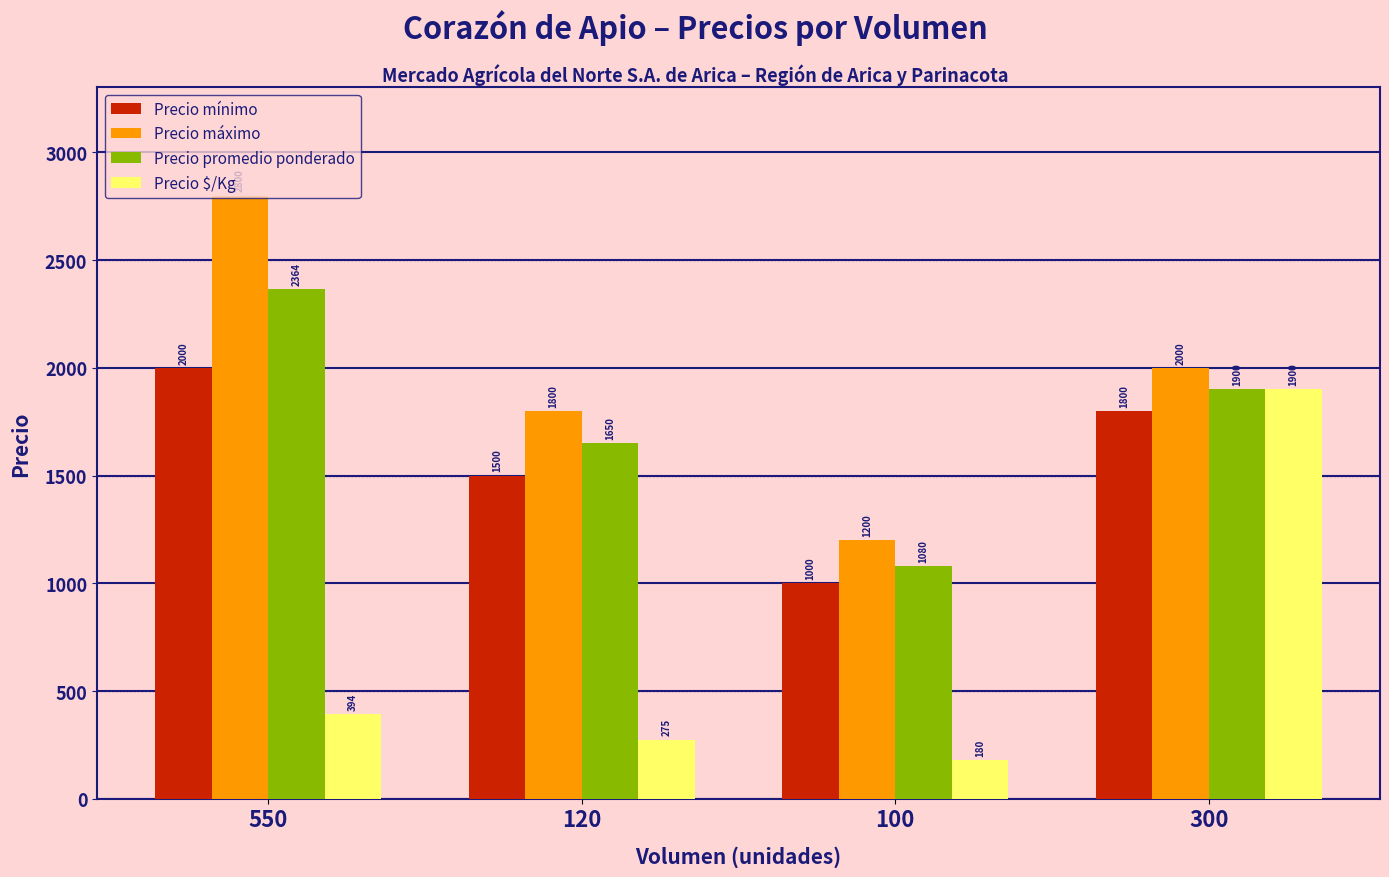

Which label corresponds to the smallest value in the chart?

100